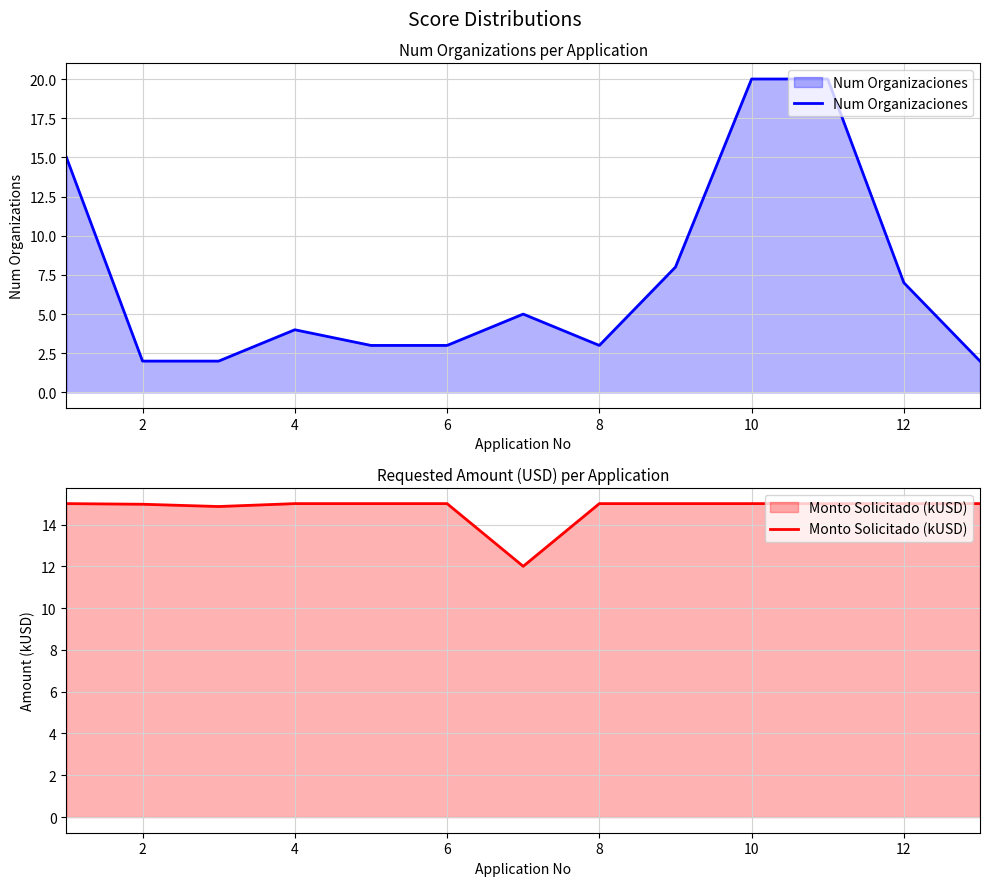

Which series has the widest spread of values?

Num Organizaciones